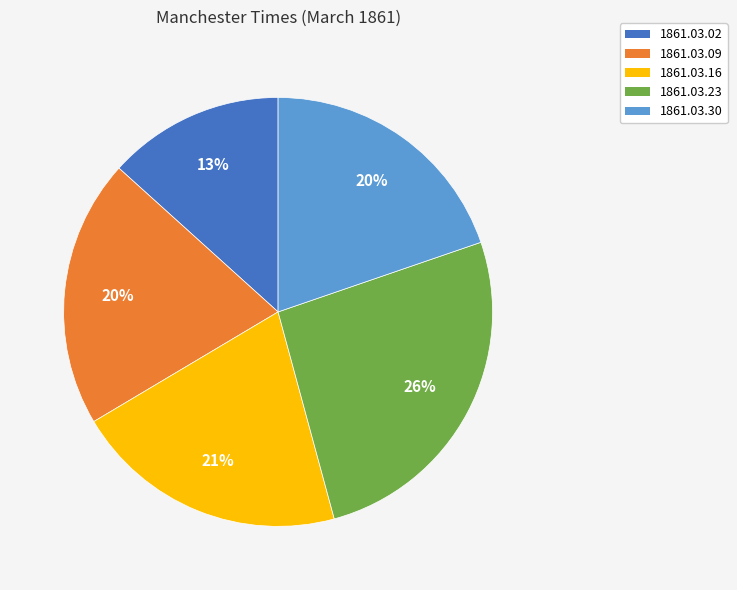

Does any single category account for the majority?

No